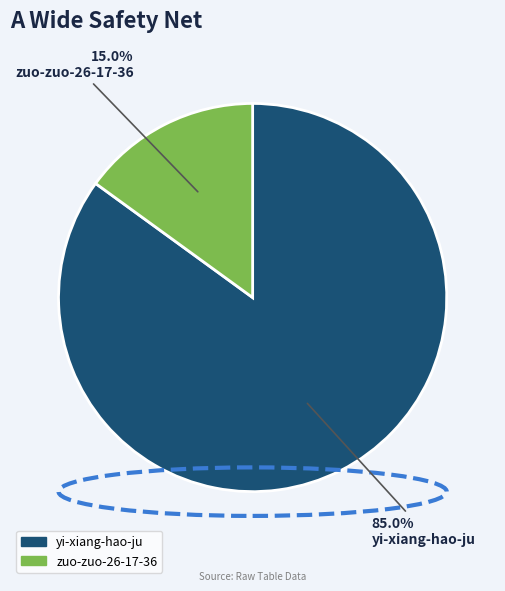

Does zuo-zuo-26-17-36 account for over 50% of the chart?

No